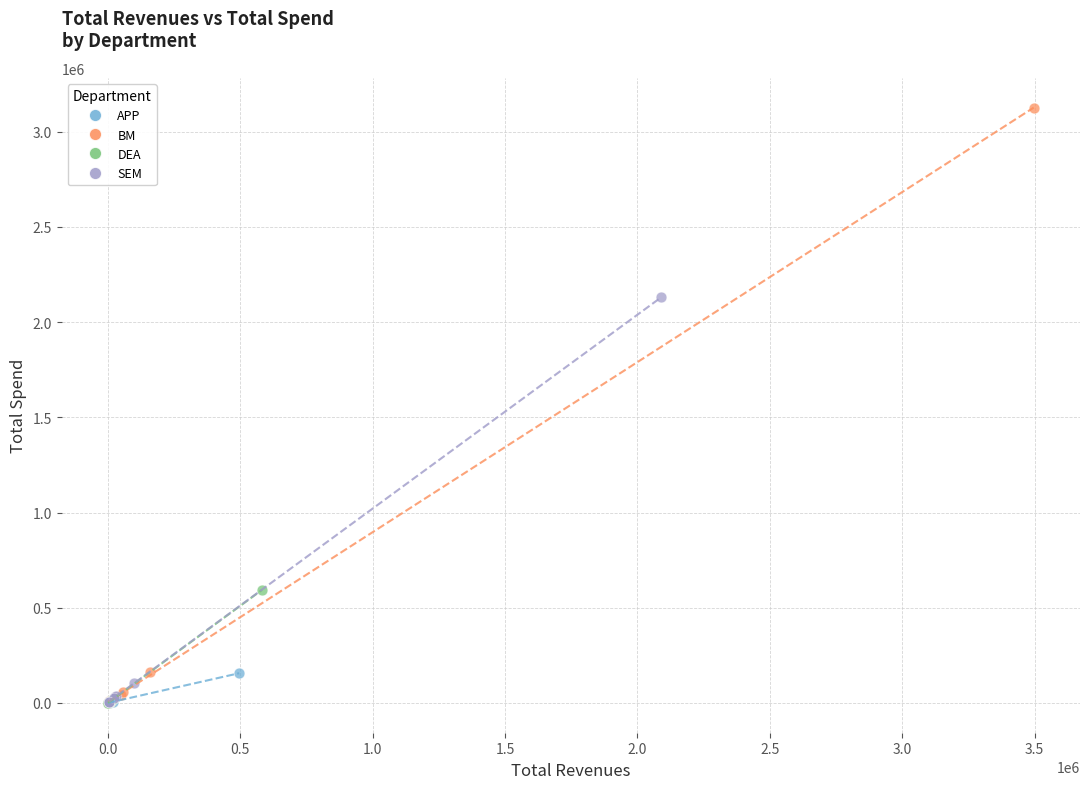

Which series has the widest spread of Y values?

BM